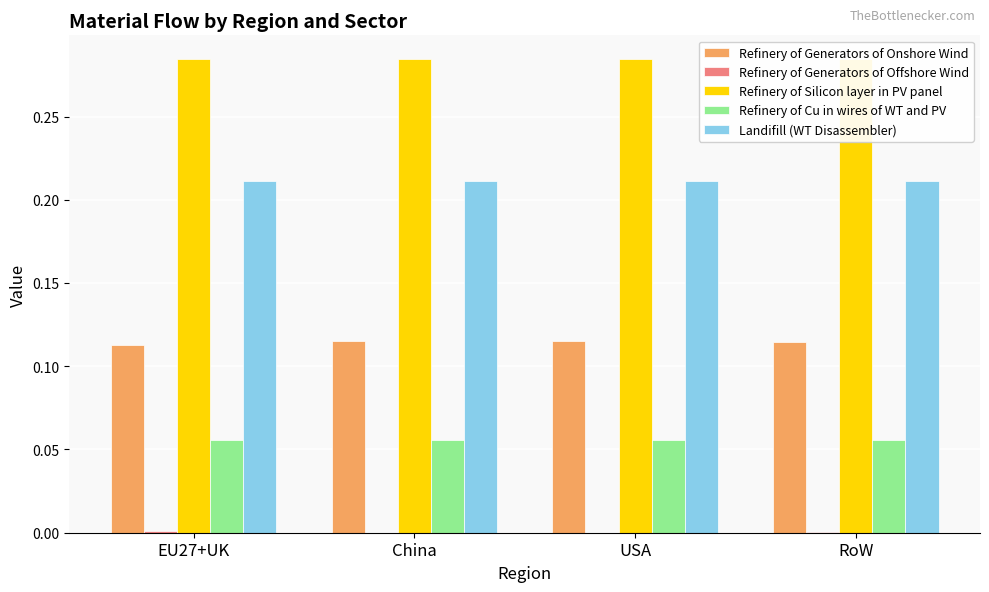

Which series has the largest total across all categories?

Refinery of Silicon layer in PV panel